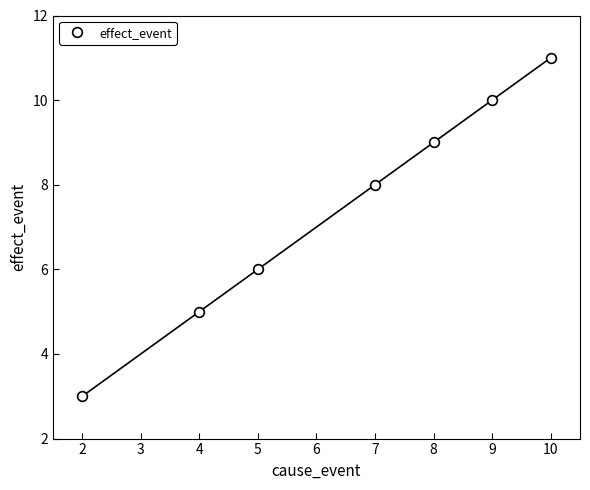

What is the smallest value displayed?

3